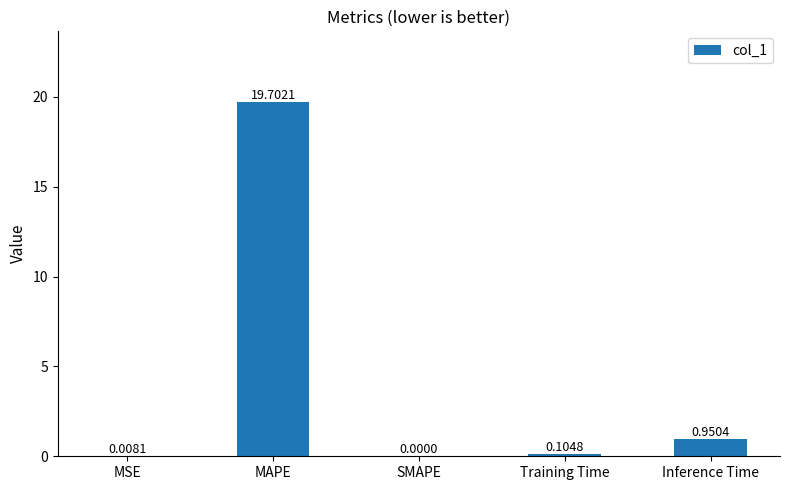

How many distinct data groups are displayed?

1